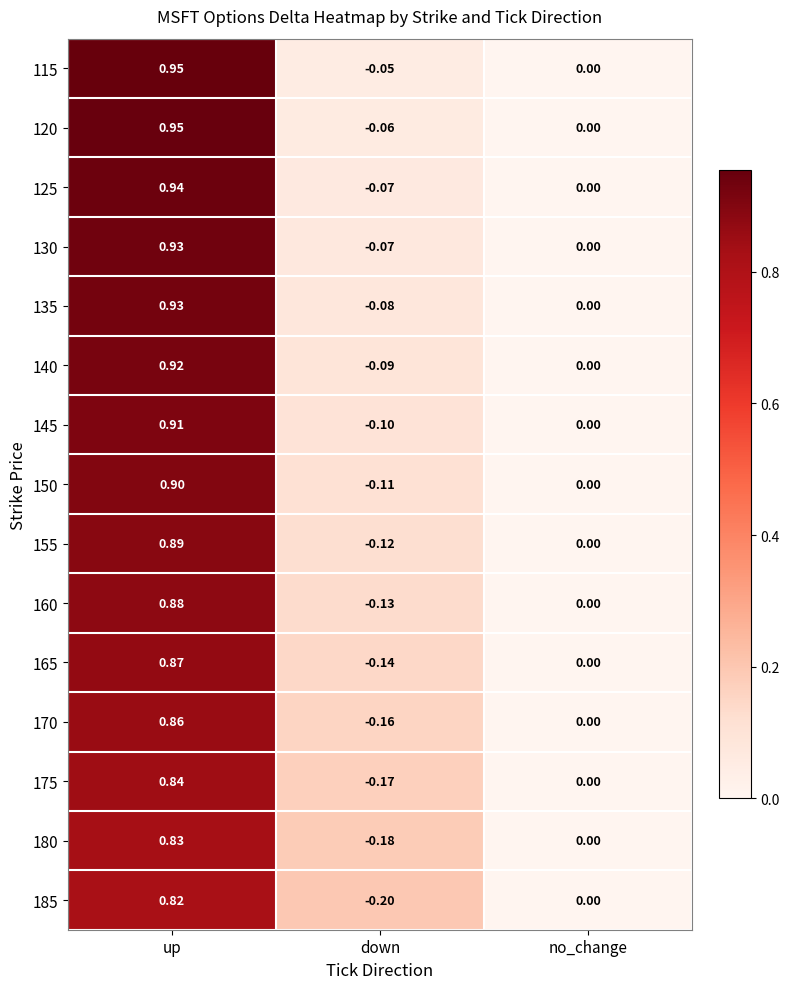

At which category is the sum across all series the highest?

up